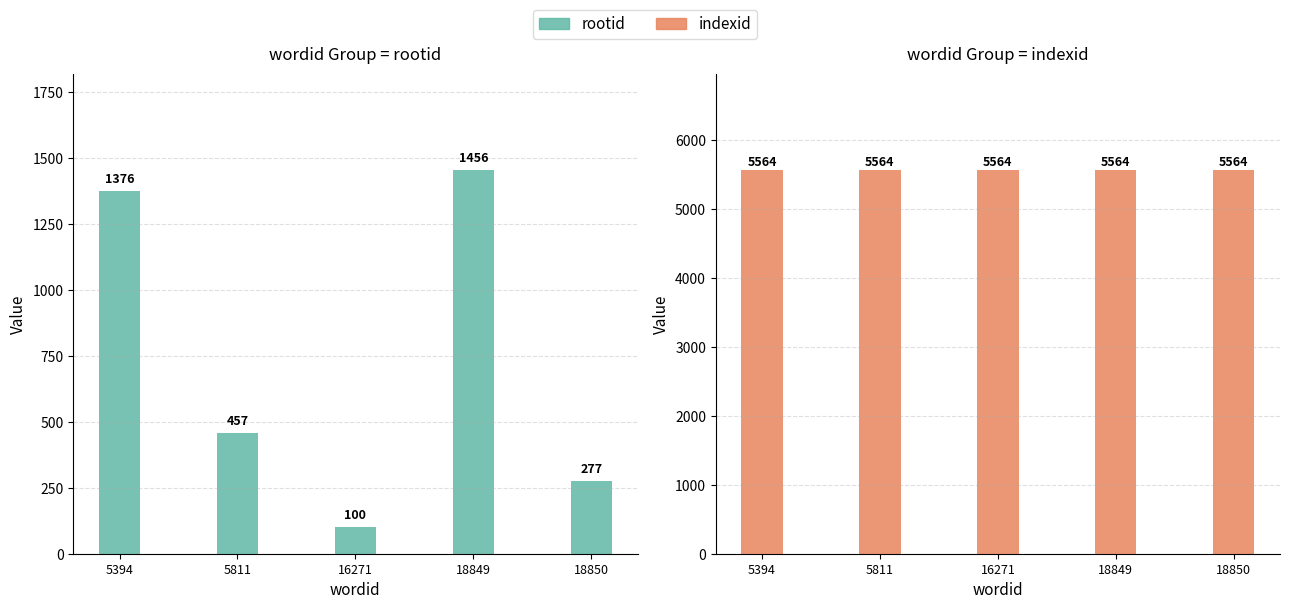

Which category has the highest value in the indexid series?

5394